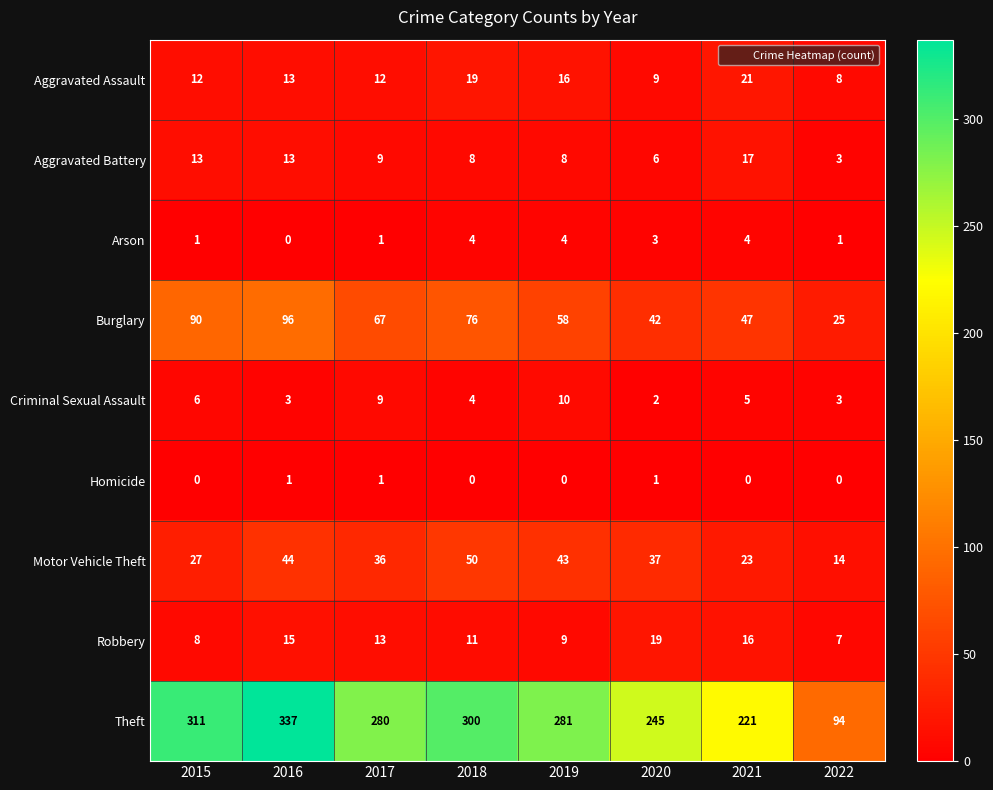

At which label is Theft closest to 215?

2021